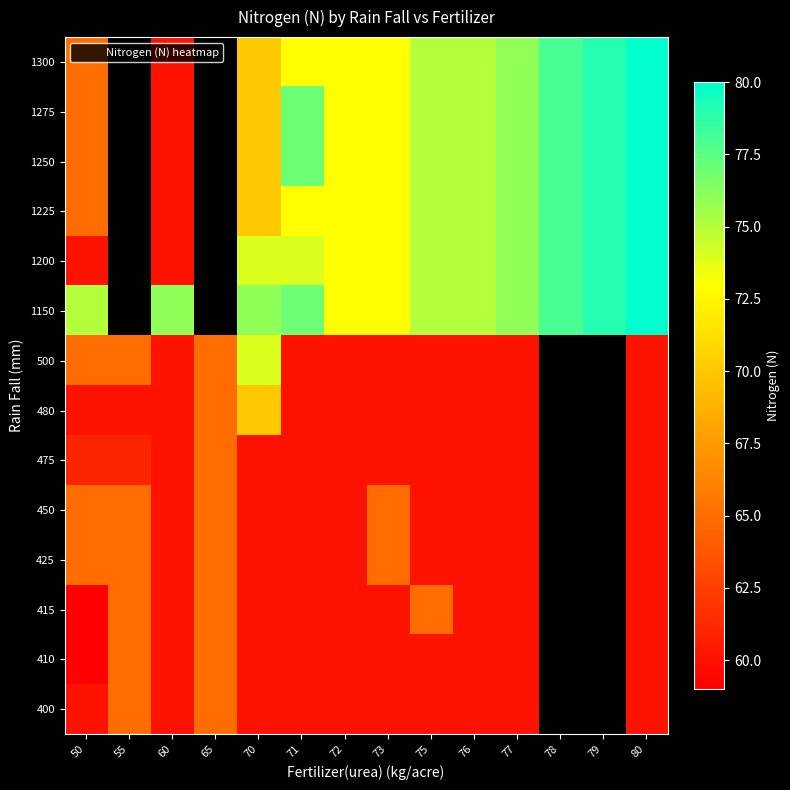

The value of 1300 at 60 is 95.4. True or false?

False